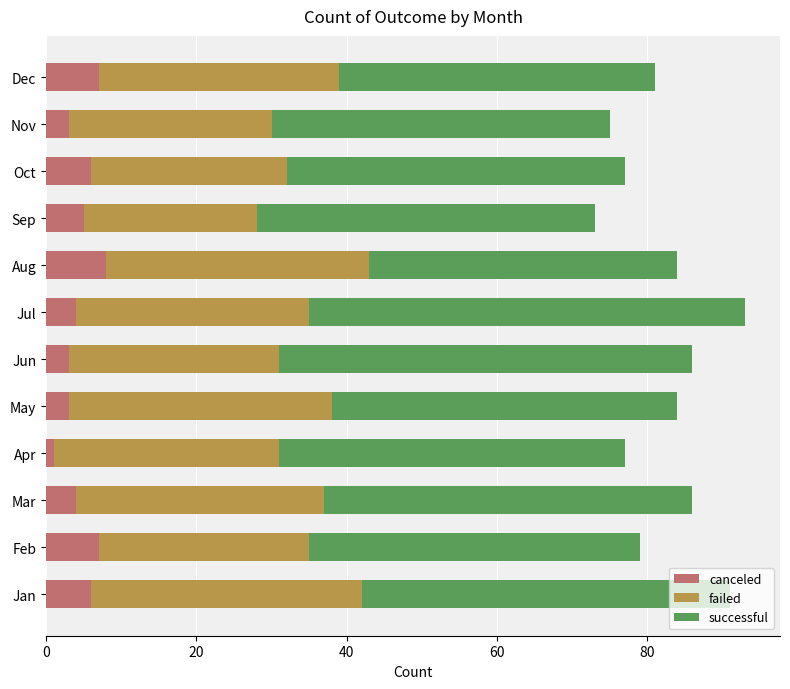

Is it true that canceled equals 3 at Nov?

True